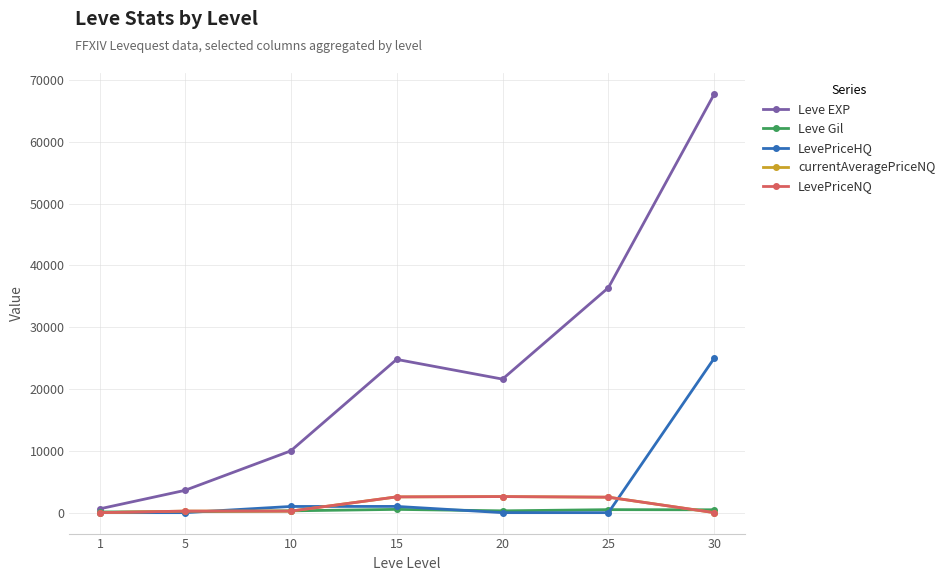

At which category is the sum across all series the highest?

30